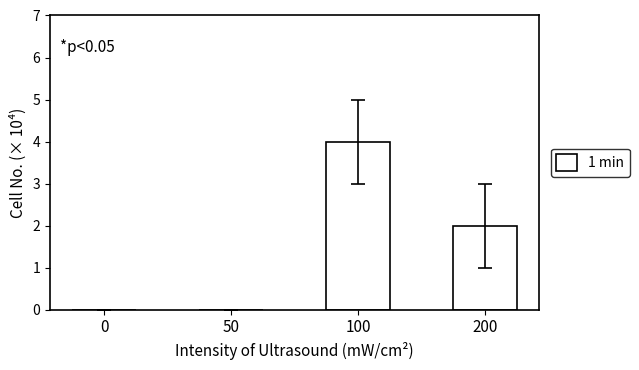

What is the maximum value shown in the chart?

4